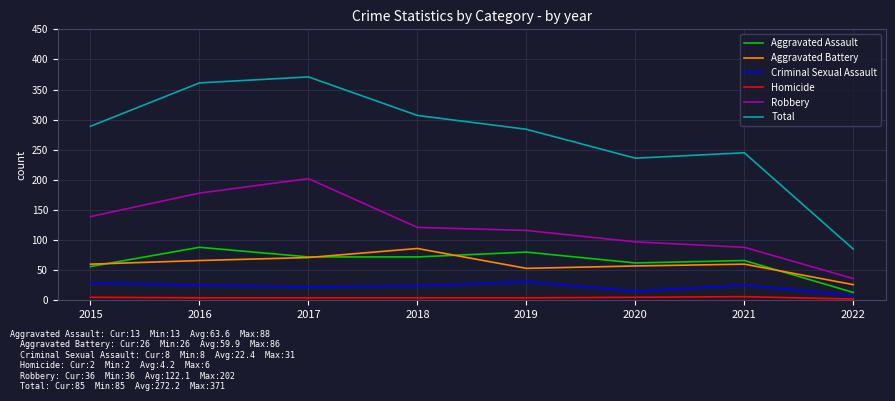

The Total series shows 85 at 2022. True or false?

True